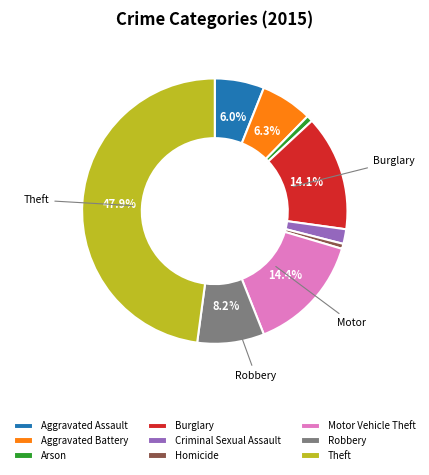

Which slice is the largest?

Theft